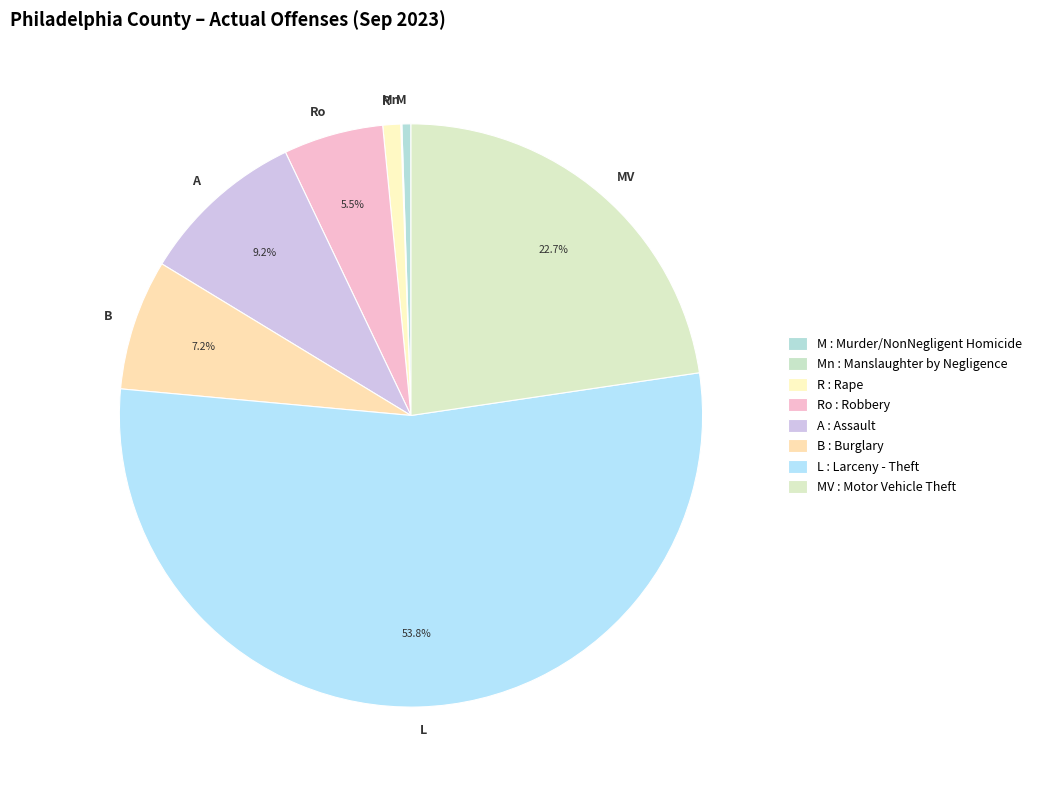

To the nearest percent, what is the difference between the largest and smallest slice percentages?

54%